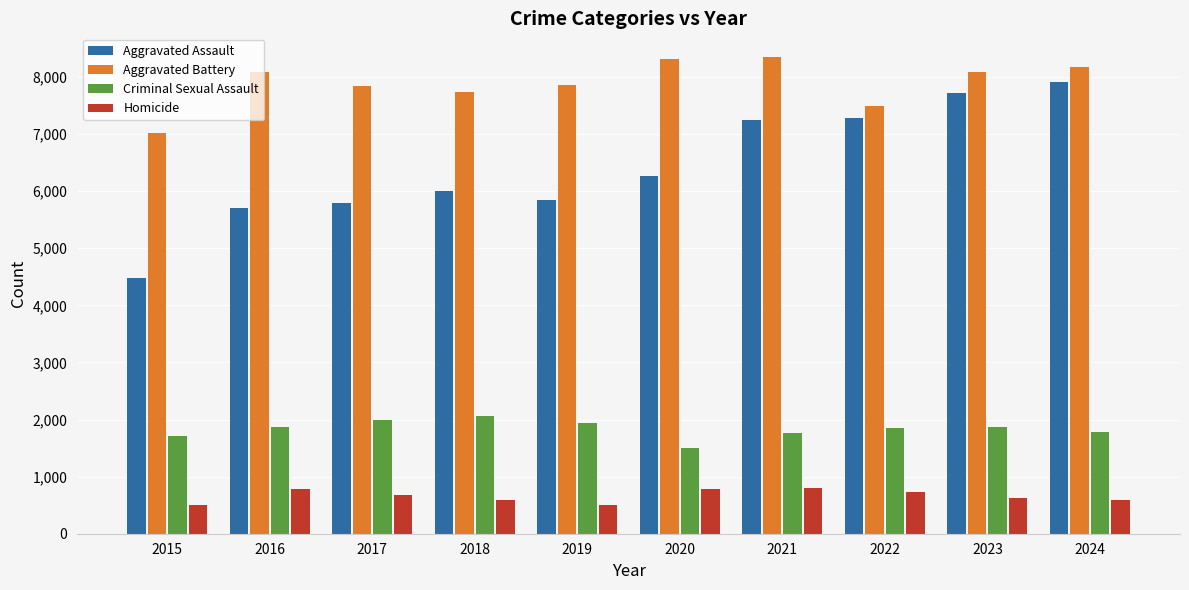

At how many categories does at least one series exceed 5048?

10